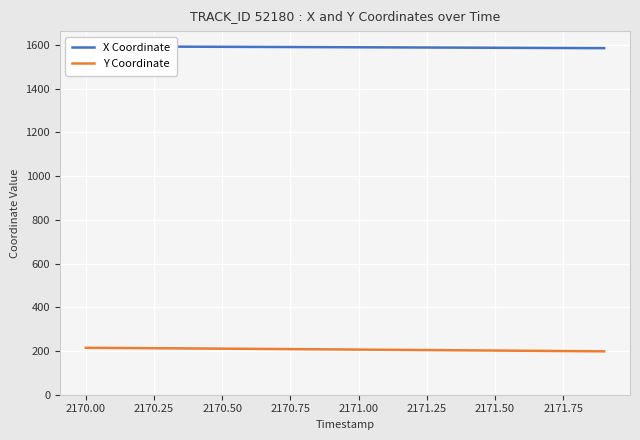

What is the maximum value for Y Coordinate?

214.7